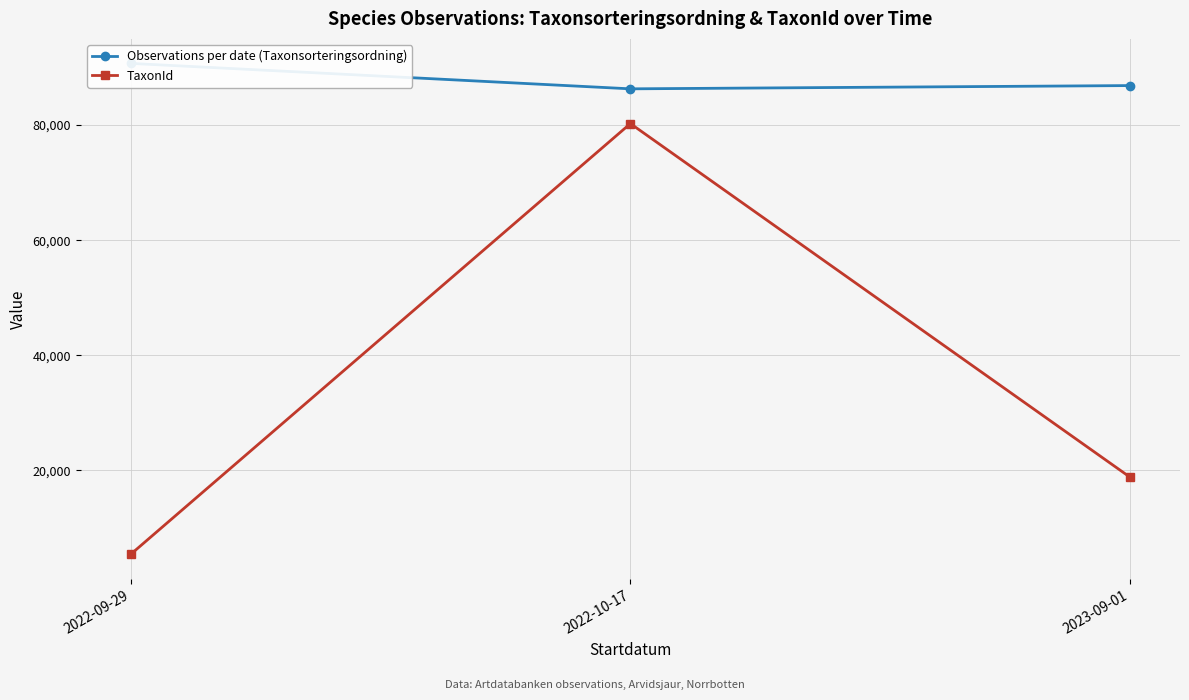

Is the value of TaxonId at 2022-10-17 greater than the value of Observations per date (Taxonsorteringsordning) at 2022-09-29?

No